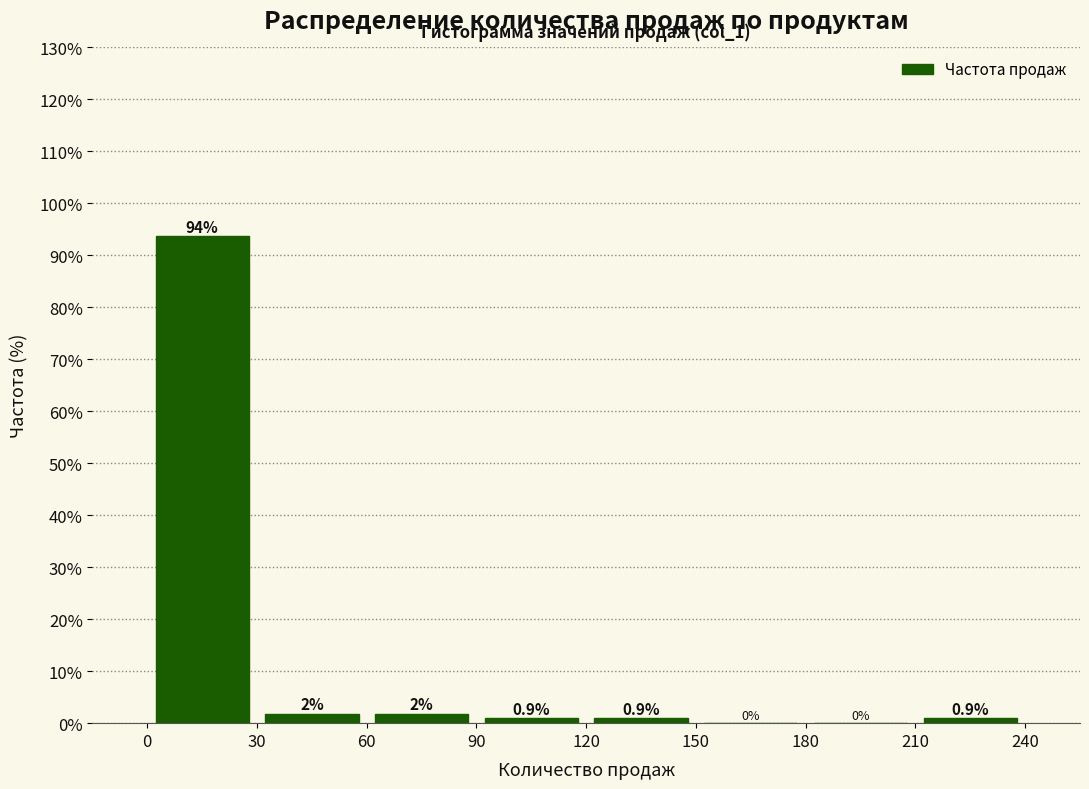

Which range on the x-axis has the tallest bar?

0 to 30